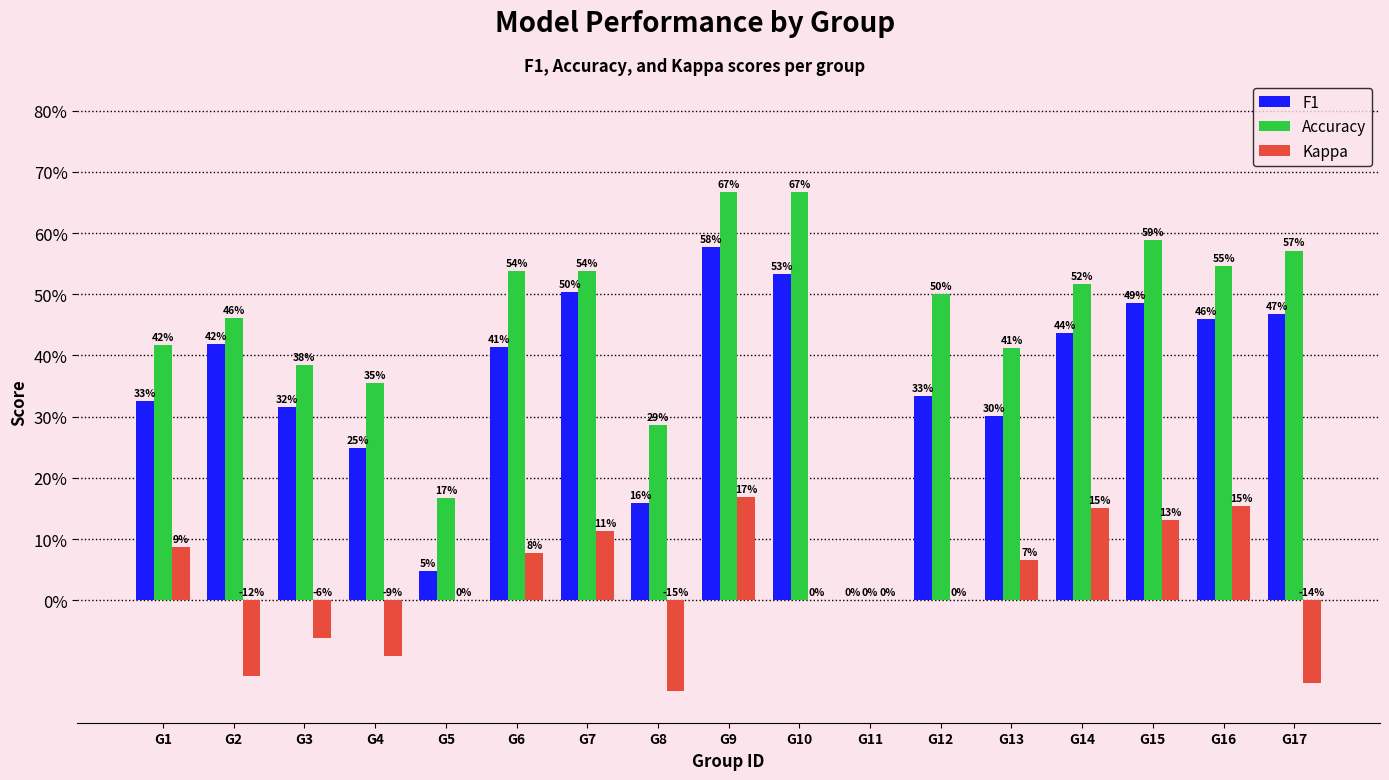

List the series in order of their overall mean, highest first.

Accuracy, F1, Kappa